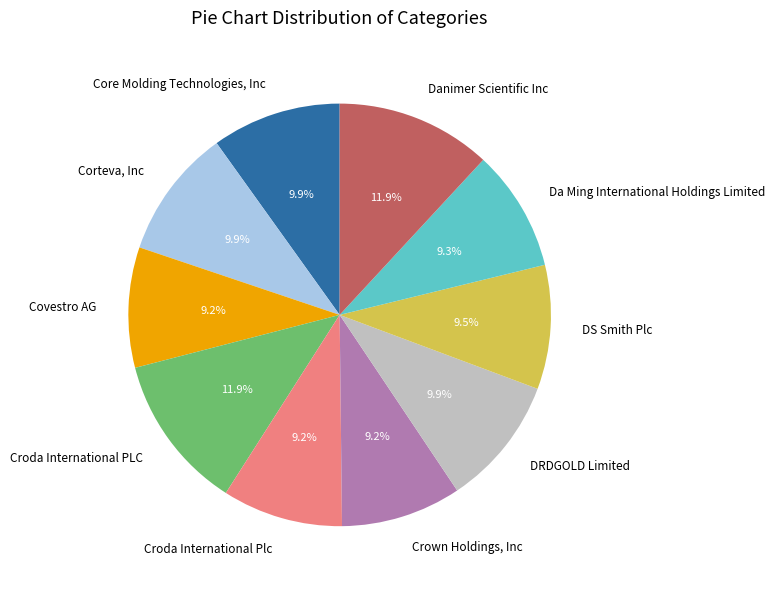

What is the ratio of the value at Corteva, Inc to the value at Covestro AG?

1.1